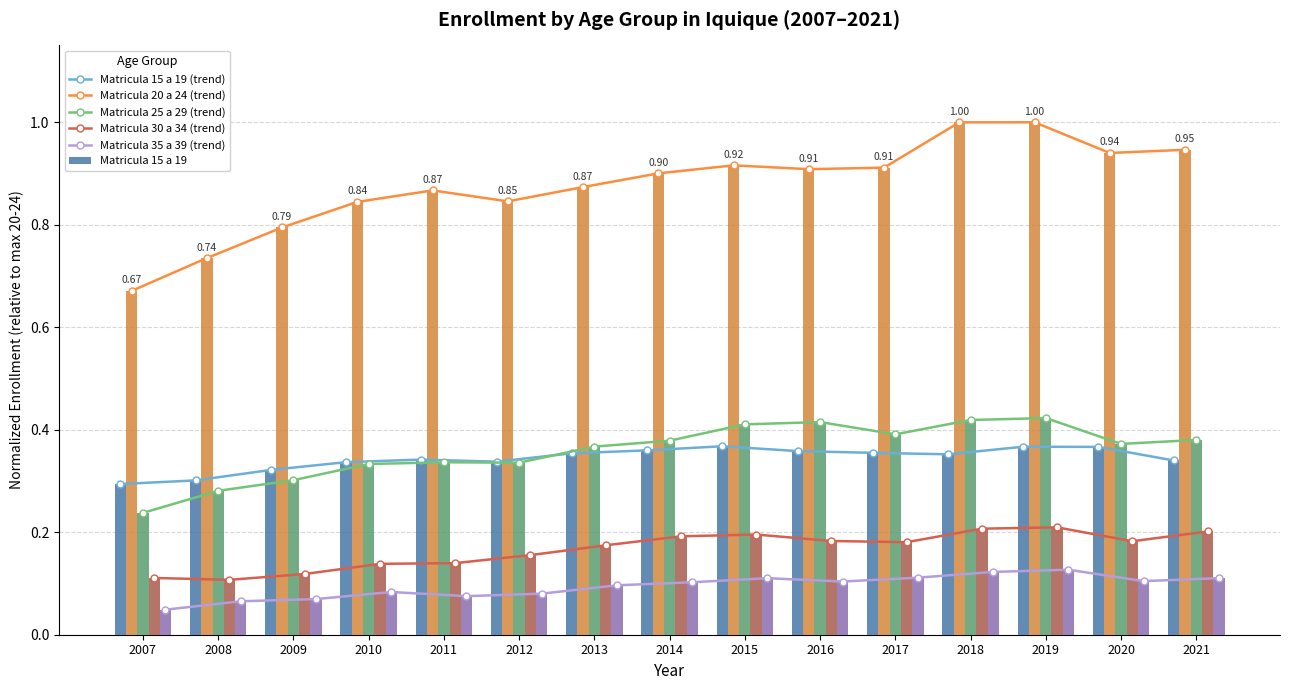

At which category is the sum across all series the highest?

2019